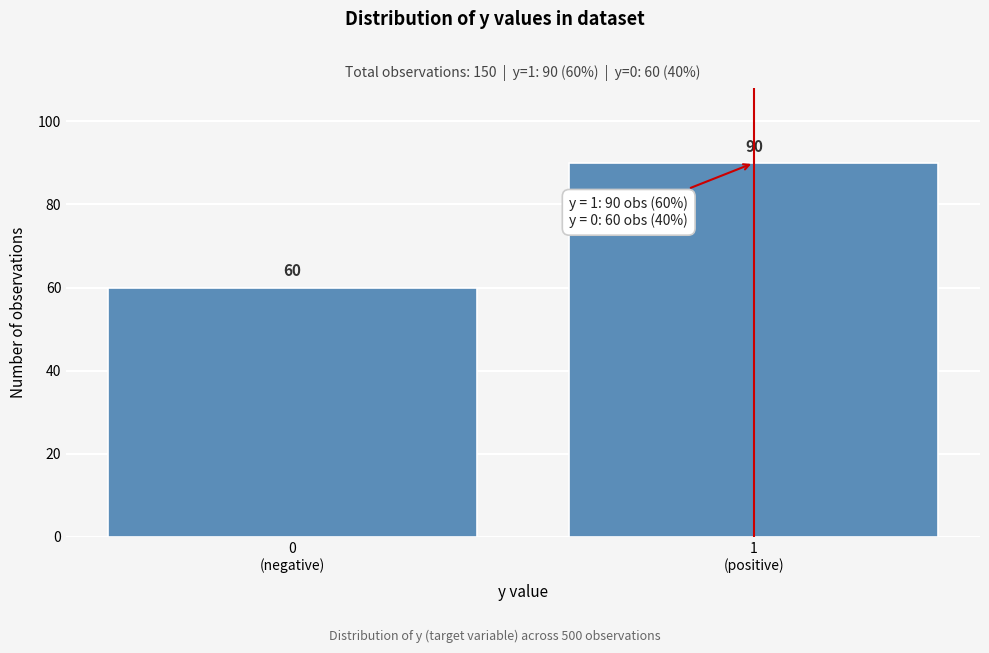

Reading right to left, list all the values displayed in this chart.

90	60